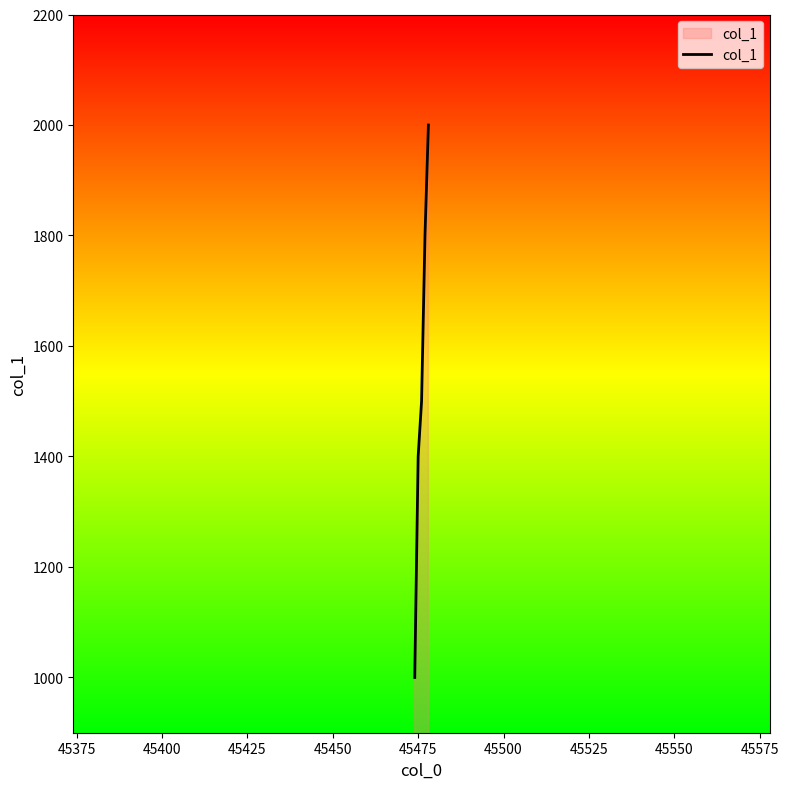

What is the difference between the maximum and minimum values?

1000